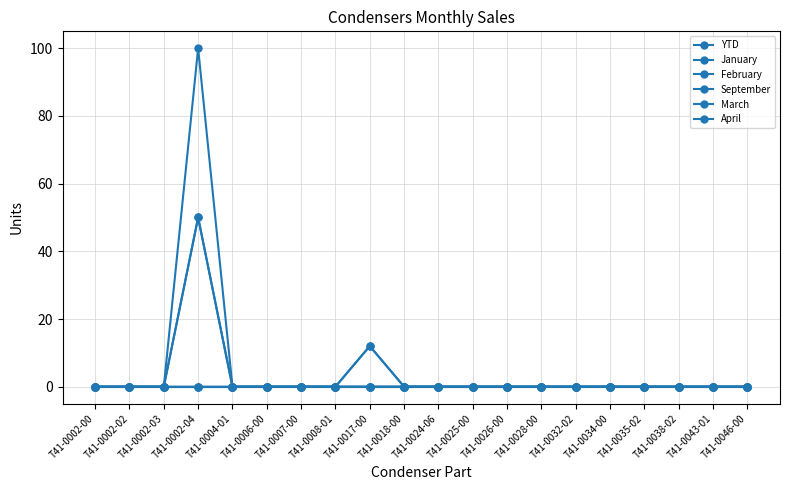

What is the label of the 10th point from the right?

T41-0024-06